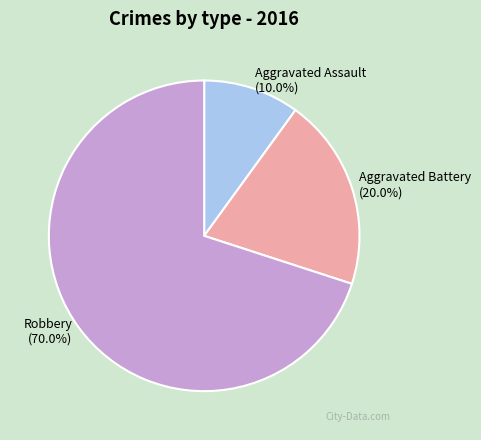

What is the ratio of the value at Aggravated Assault to the value at Robbery?

0.1